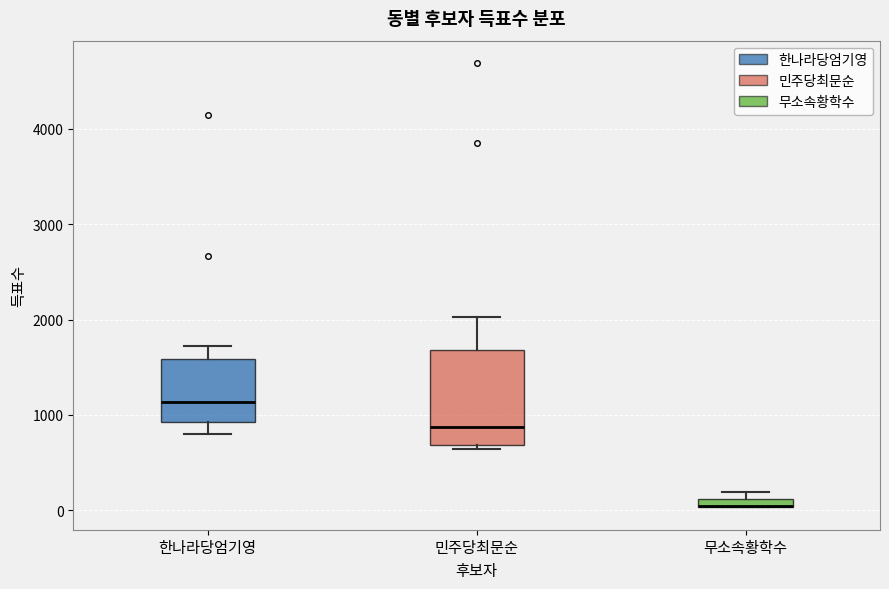

Comparing the boxes themselves (not the whiskers), which one is the tallest?

민주당최문순